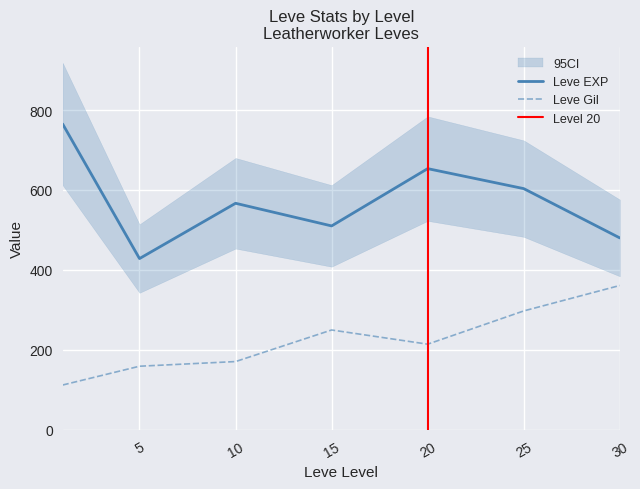

True or false: Leve EXP and Leve Gil intersect in this chart.

False